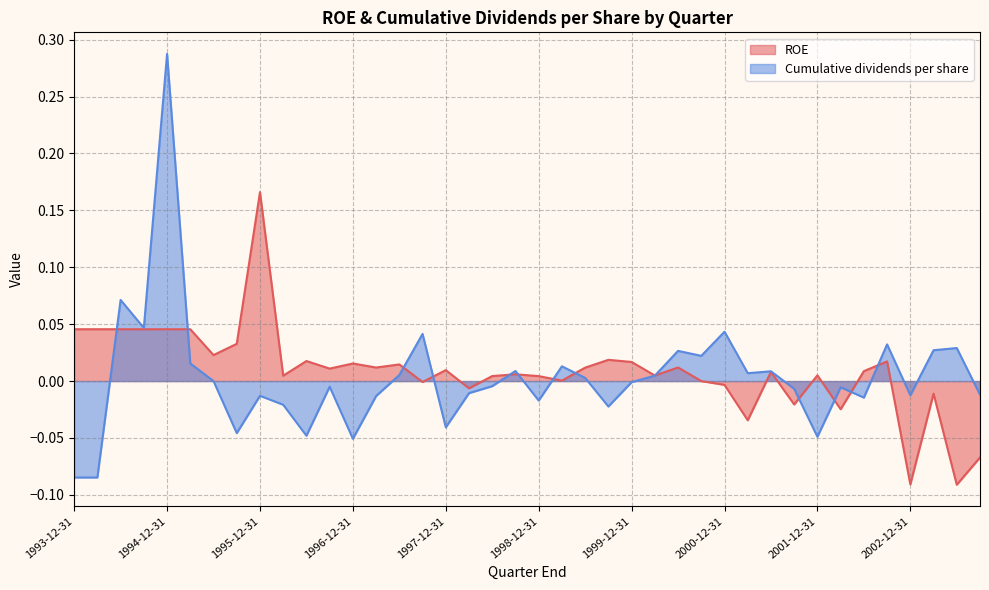

What are all the series names shown in the legend?

ROE, Cumulative dividends per share